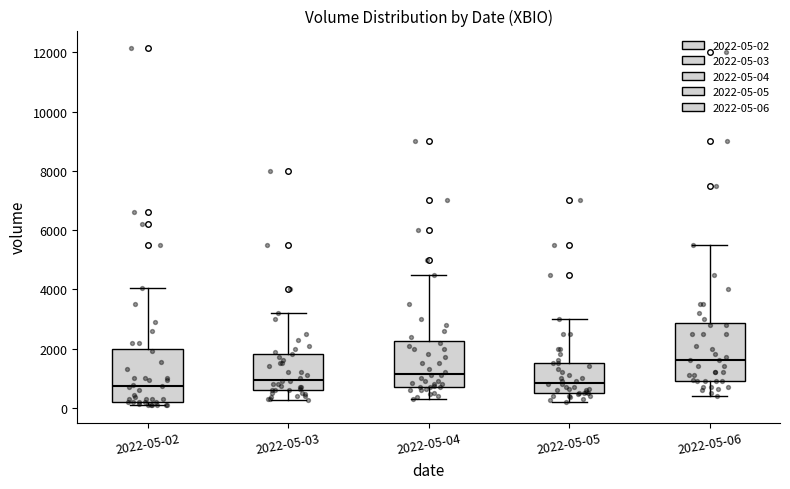

Where does the upper whisker of the box for 2022-05-05 end on the y-axis? The values are not printed on the chart, so give them approximately, as read against the axis.

3000